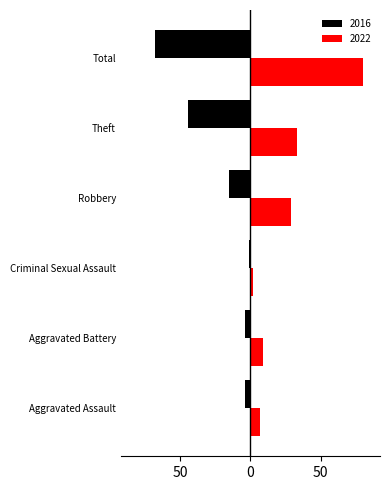

Reading right to left, list all the values displayed in this chart.

2016: Total=-68	Theft=-44	Robbery=-15	Criminal Sexual Assault=-1	Aggravated Battery=-4	Aggravated Assault=-4
2022: Total=80	Theft=33	Robbery=29	Criminal Sexual Assault=2	Aggravated Battery=9	Aggravated Assault=7